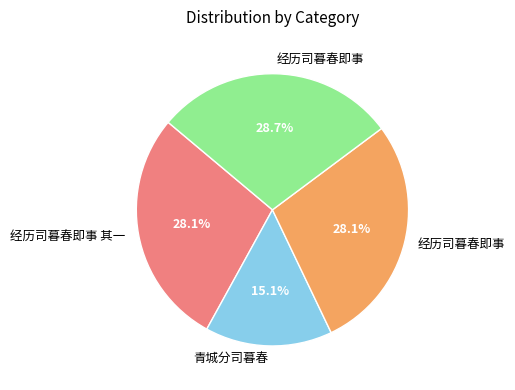

Is there any slice that represents more than half of the pie?

No